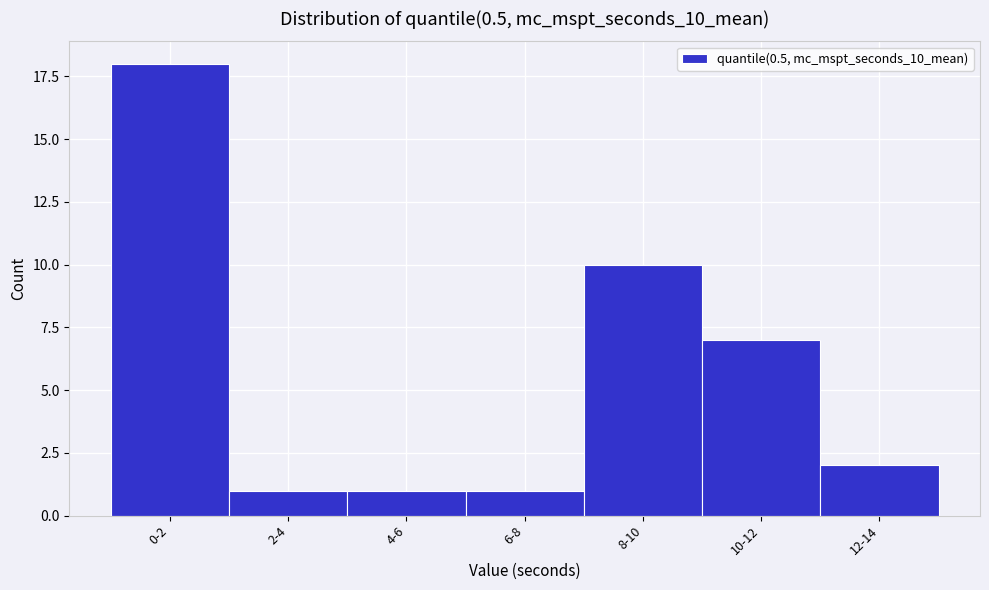

Reading left to right, extract all data points from this chart.

18	1	1	1	10	7	2